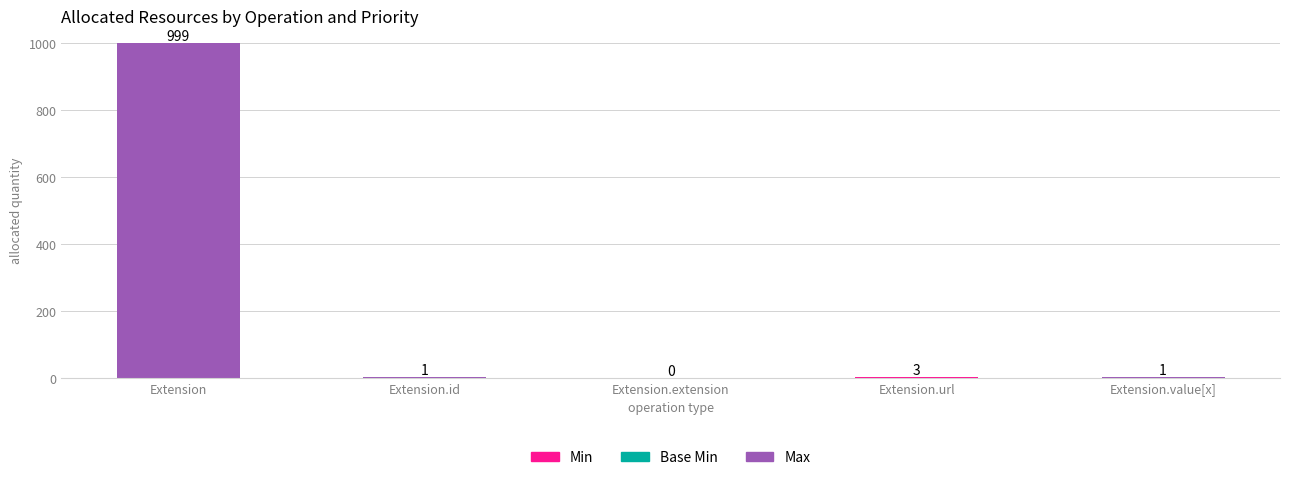

Count the number of categories in the chart.

5